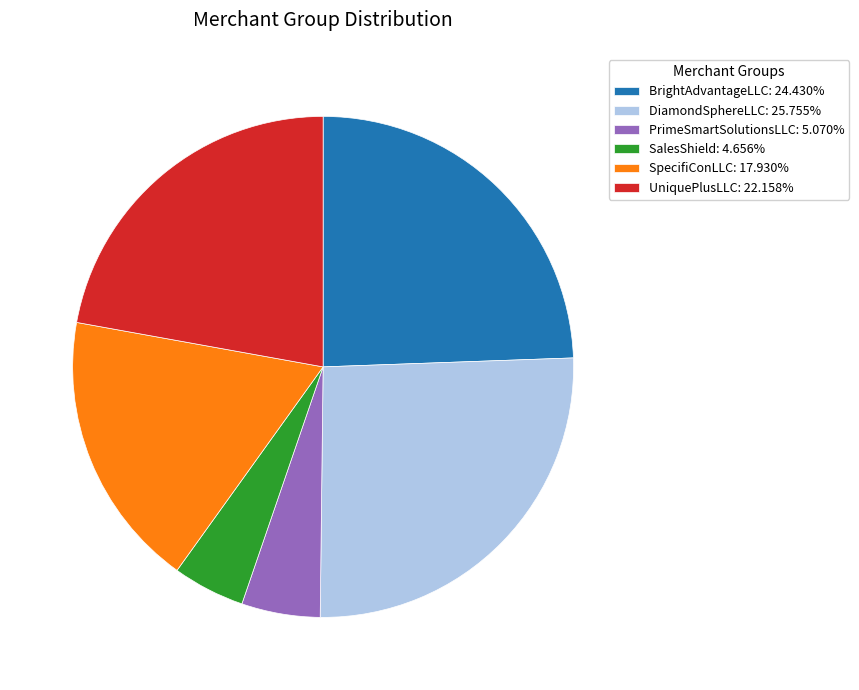

Does any single category account for the majority?

No